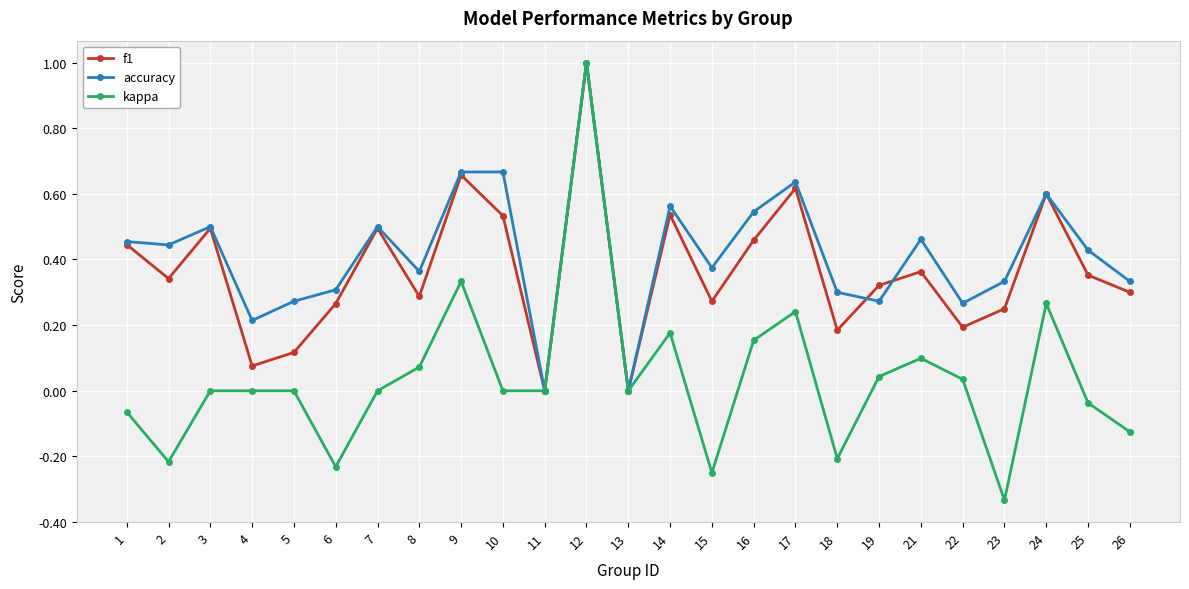

What is the maximum value for kappa?

1.0